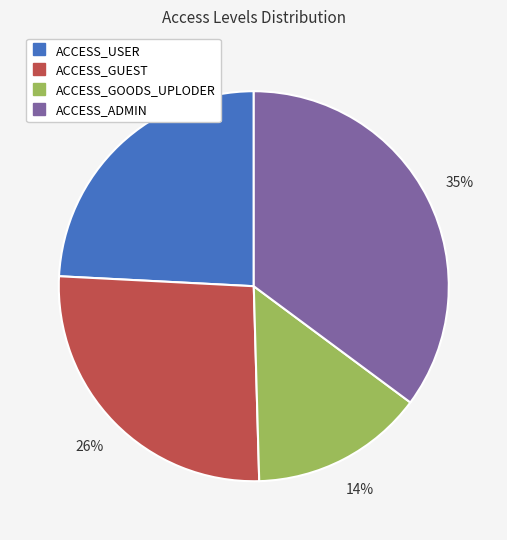

Is there a majority slice in this chart?

No